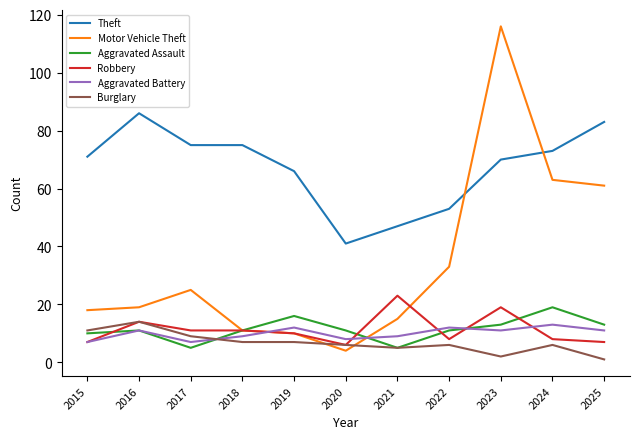

Count the number of data series in this chart.

6